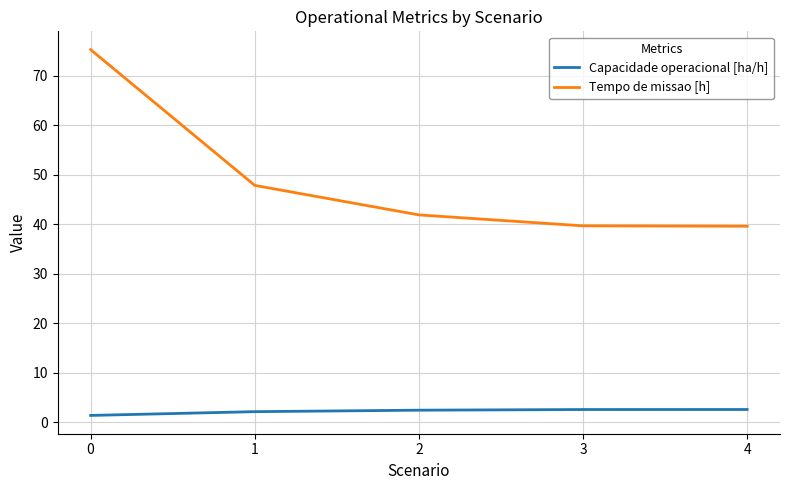

True or false: Tempo de missao [h] and Capacidade operacional [ha/h] intersect in this chart.

False